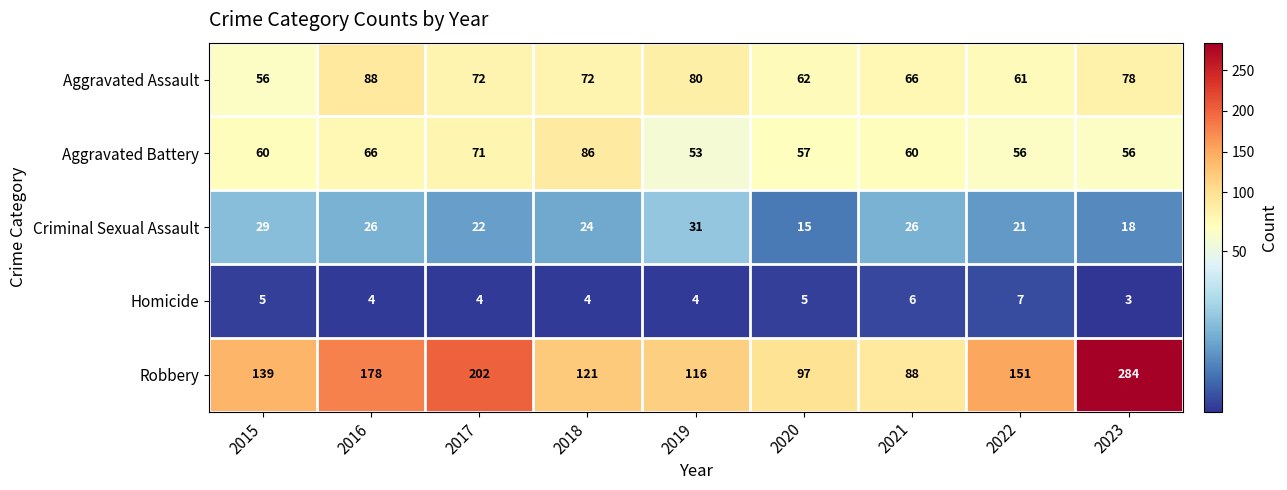

Which series has the widest spread of values?

Robbery